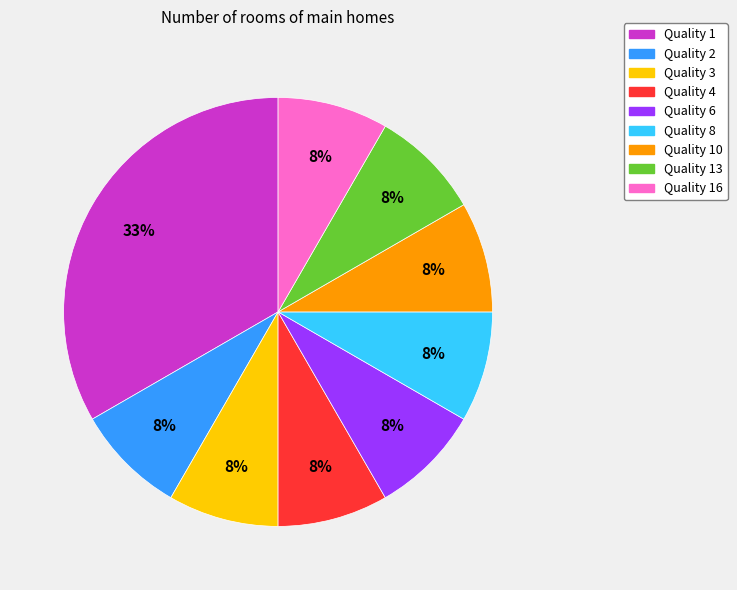

To the nearest percent, what percentage of the pie is Quality 10?

8%